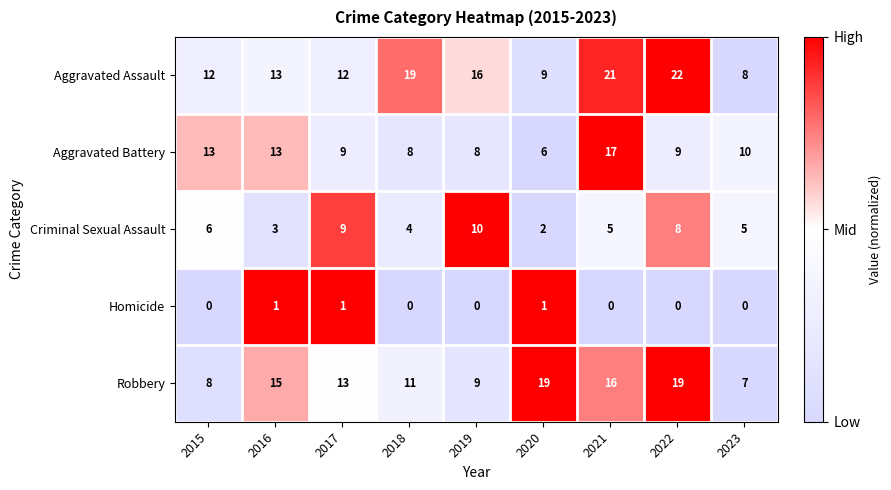

Rank the series by their maximum value, from lowest to highest.

Homicide, Criminal Sexual Assault, Aggravated Battery, Robbery, Aggravated Assault